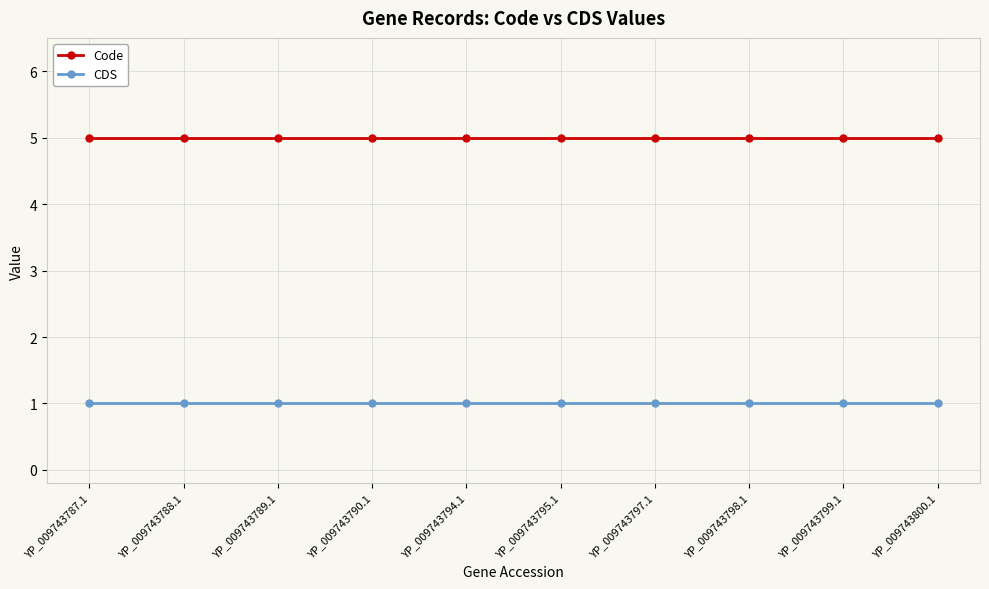

What is the highest value of the Code series?

5